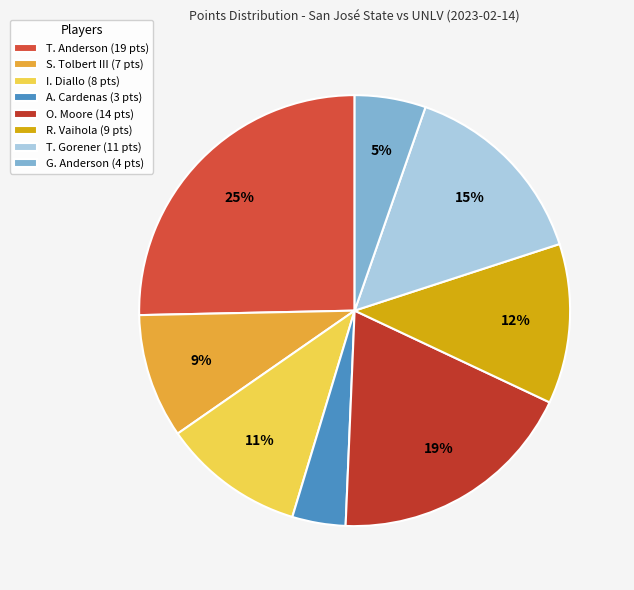

To the nearest percent, what portion does S. Tolbert III represent?

9%